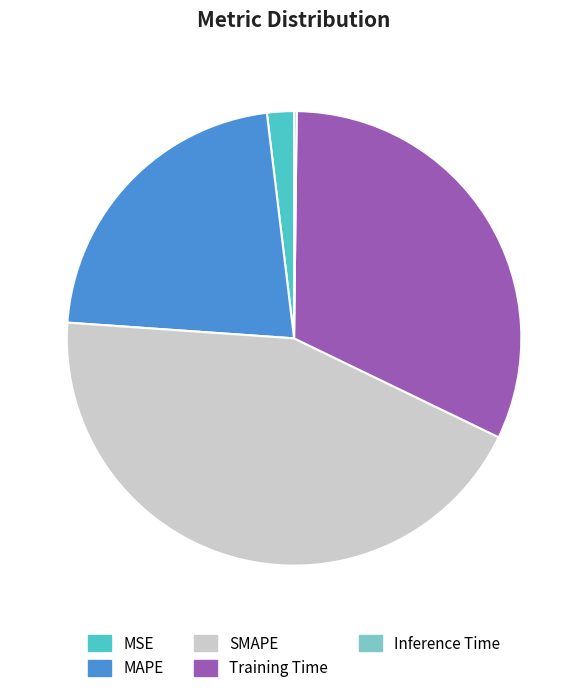

Combined, do Training Time and SMAPE account for over 50%?

Yes